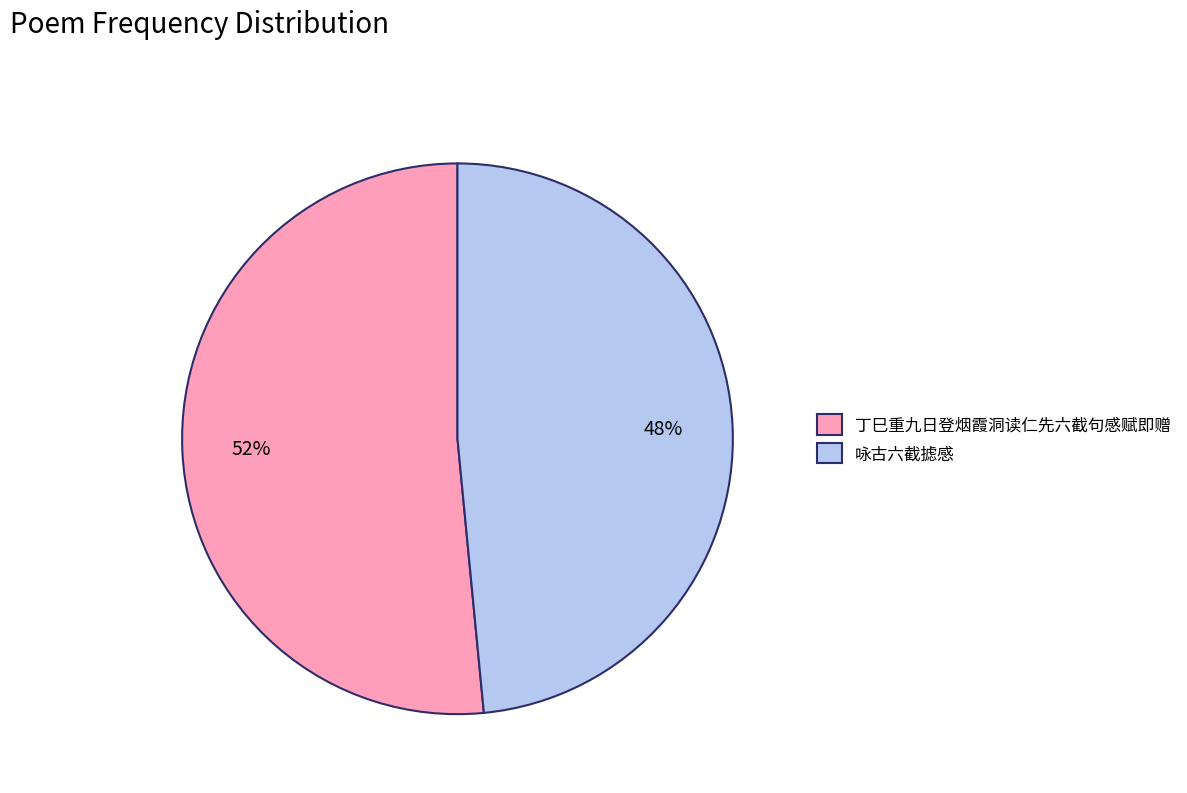

Between 咏古六截摅感 and 丁巳重九日登烟霞洞读仁先六截句感赋即赠, which is larger?

丁巳重九日登烟霞洞读仁先六截句感赋即赠